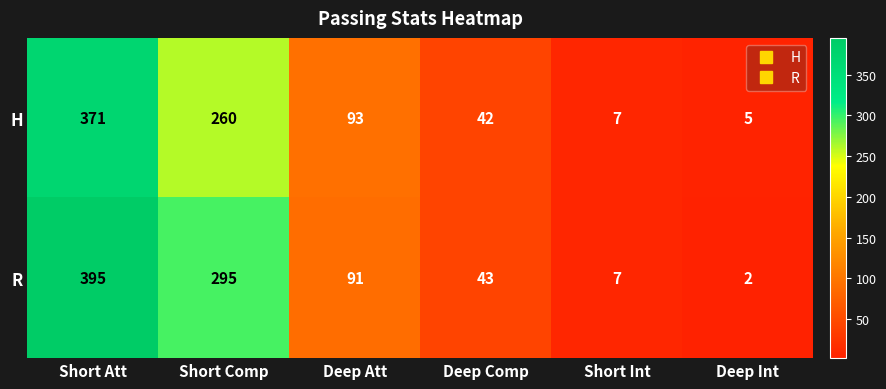

List the labels in order of H value, smallest first.

Deep Int, Short Int, Deep Comp, Deep Att, Short Comp, Short Att